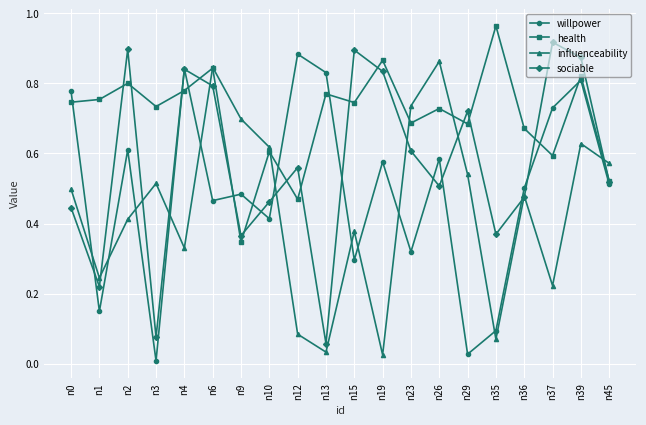

The value of willpower at n37 is 0.5. True or false?

False